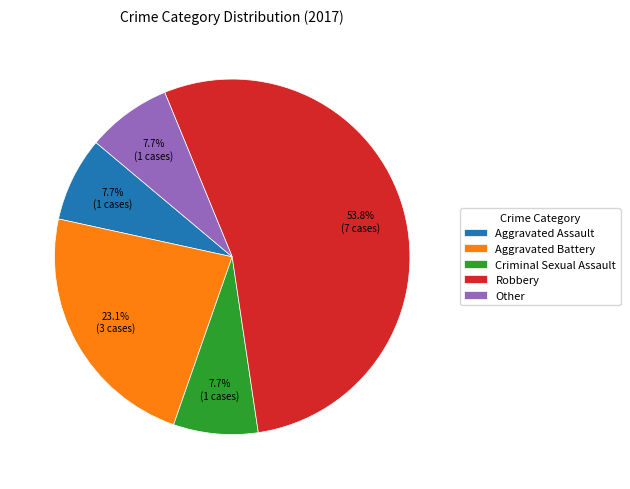

What is the majority slice?

Robbery